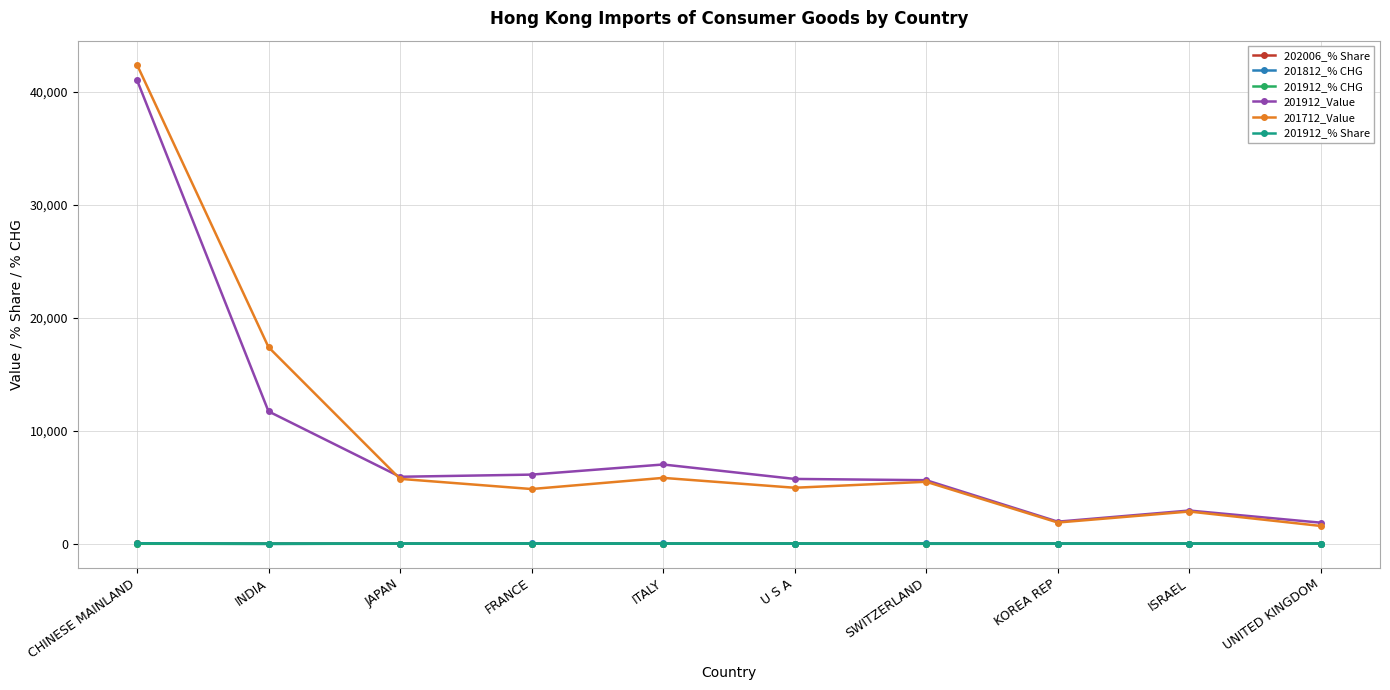

Which series has the largest range (max minus min)?

201712_Value